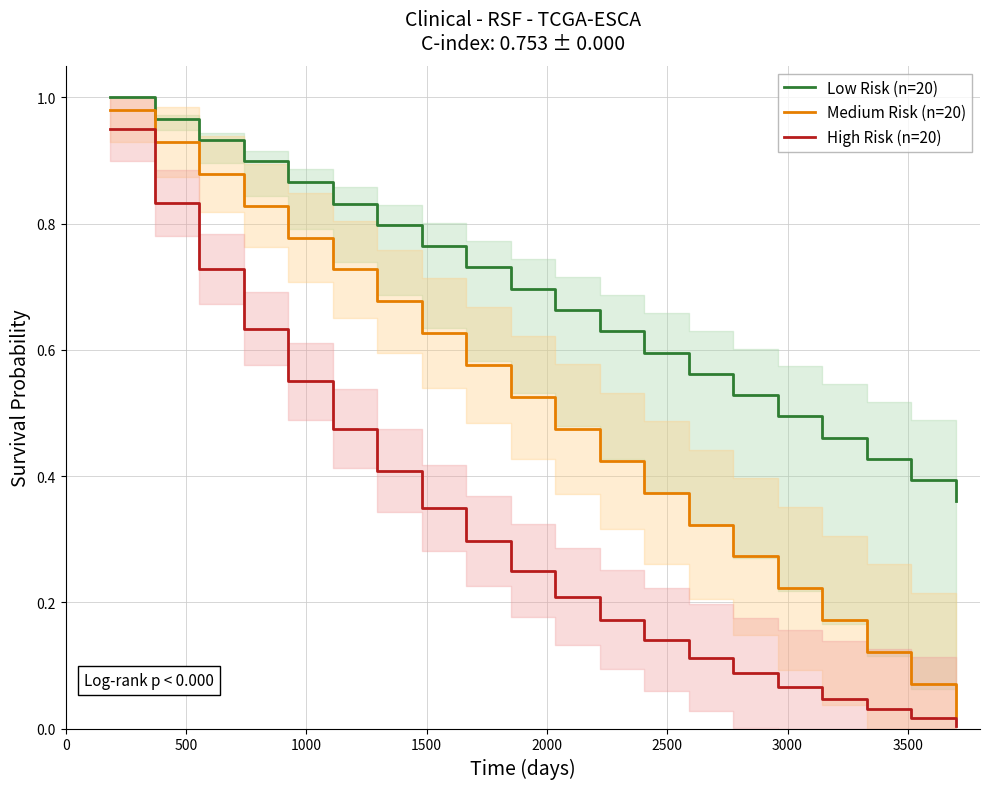

What is the label of the 9th point from the left?

4000